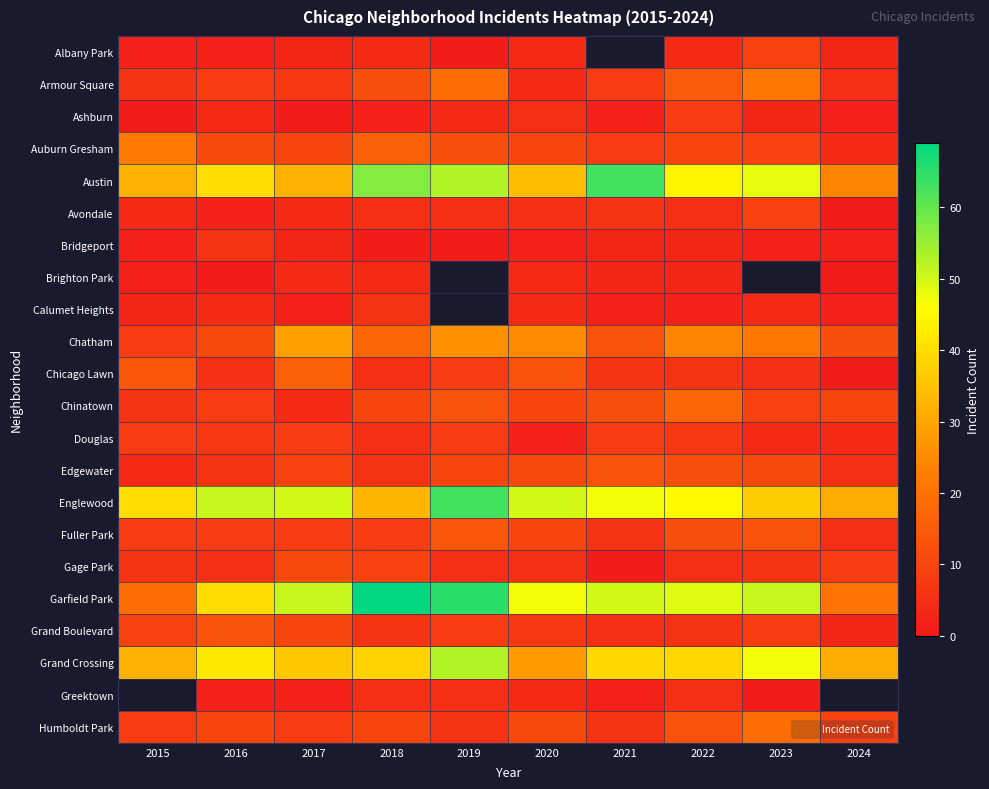

The Douglas series shows 4.0 at 2023. True or false?

True